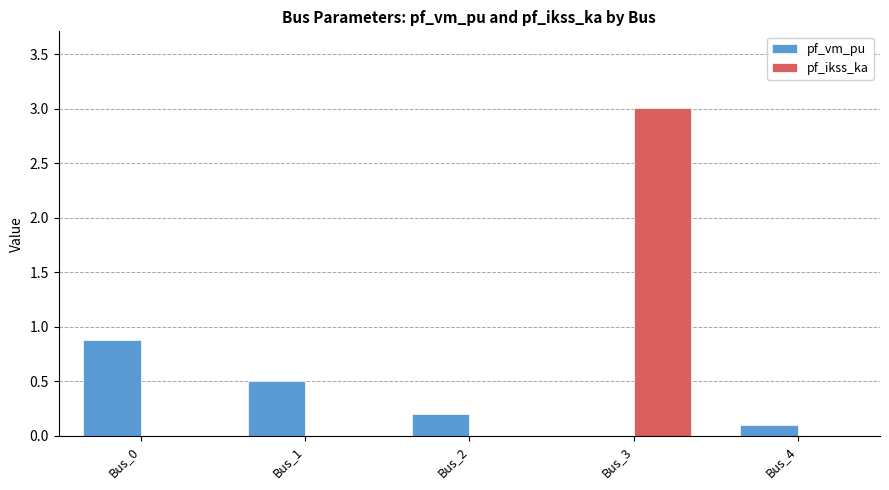

Reading left to right, what are all the values shown in this chart?

pf_vm_pu: 0.9	0.5	0.2	0.0	0.1
pf_ikss_ka: 0.0	0.0	0.0	3.0	0.0